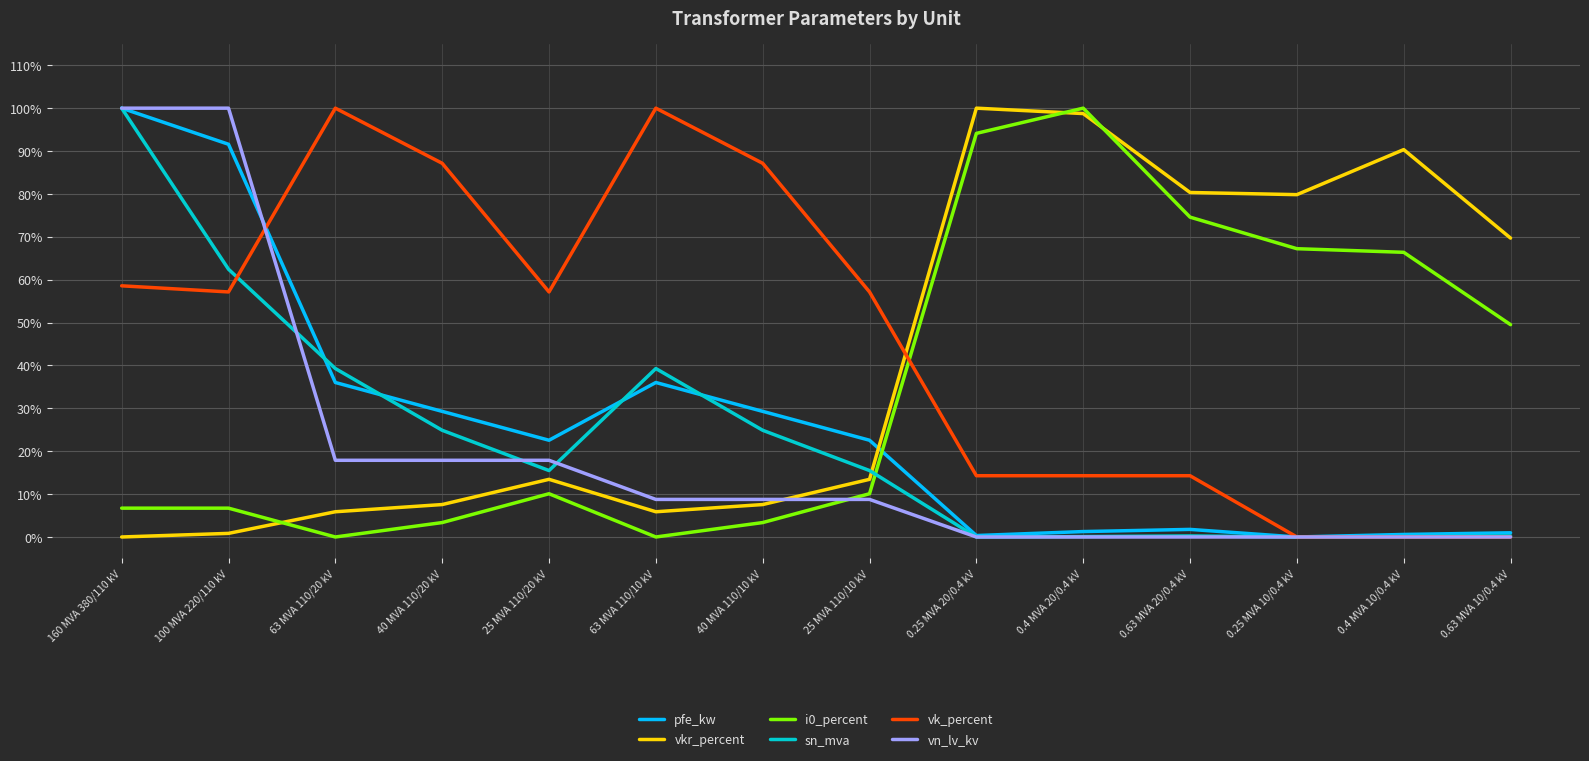

Does the chart have visible grid lines?

Yes